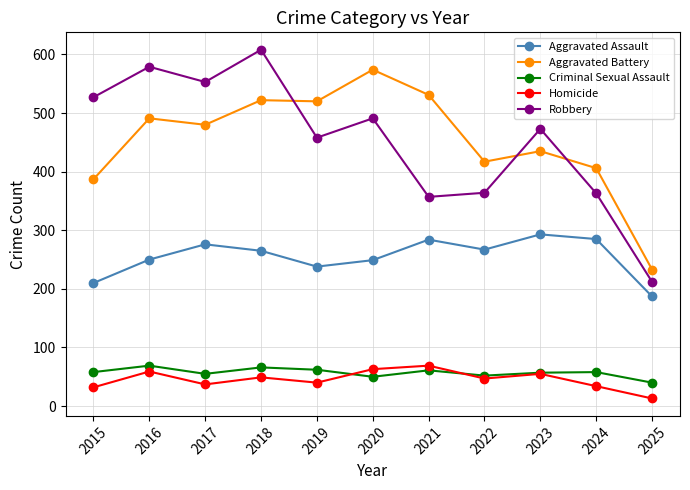

What is the total value across all series at 2022?

1147